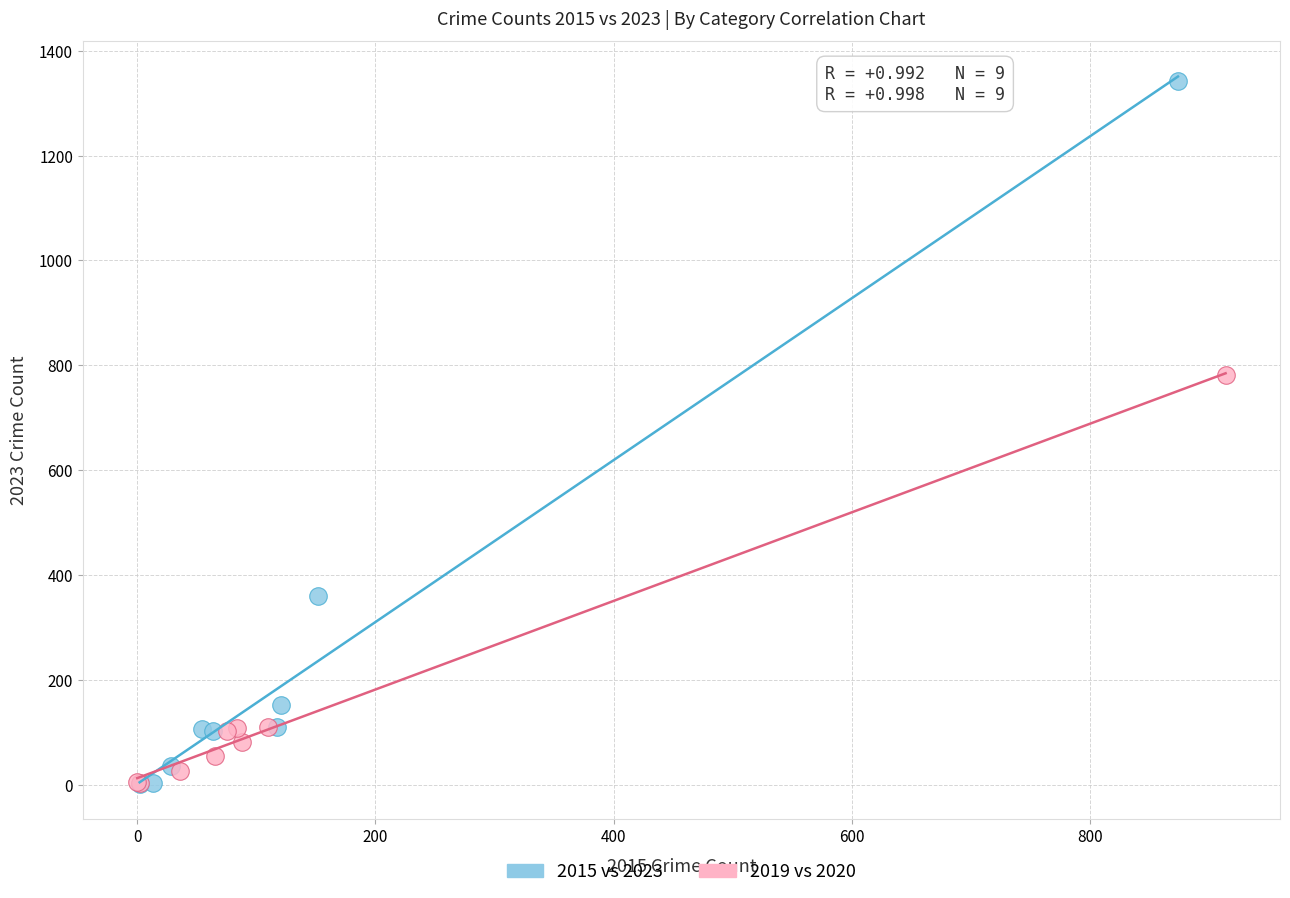

Which series contains the highest Y value?

2015 vs 2023